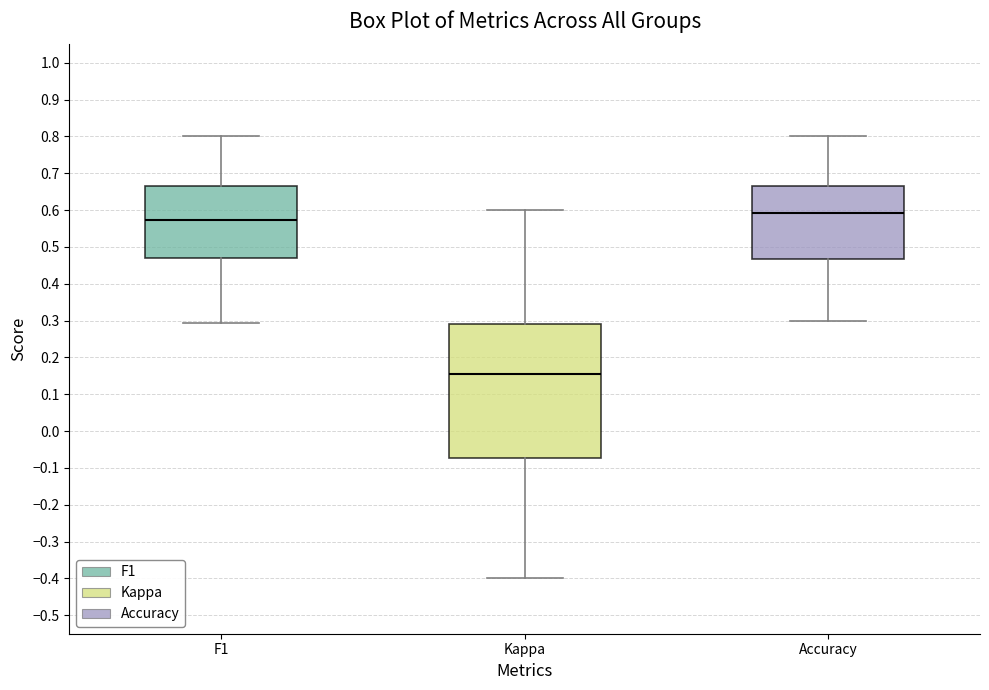

Which box has the highest median line?

Accuracy